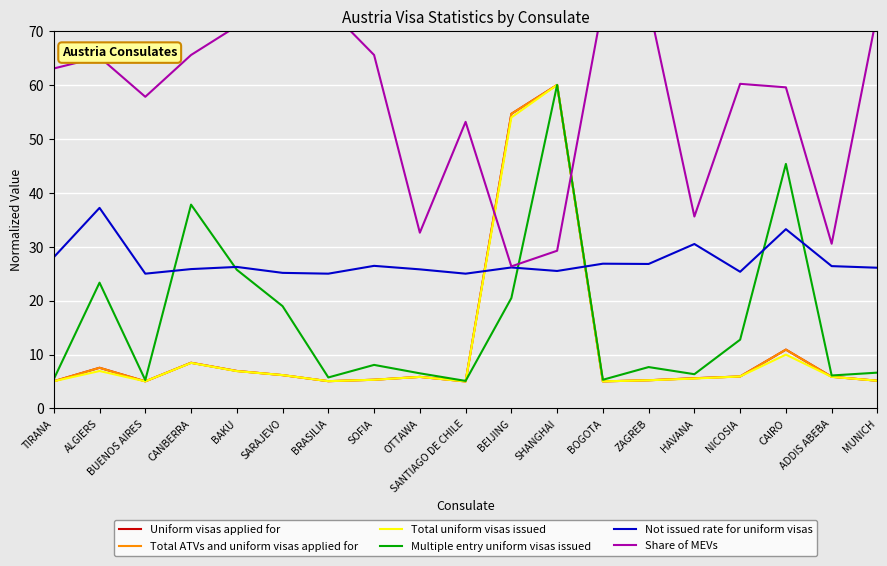

At which category does Not issued rate for uniform visas reach its first local peak?

ALGIERS